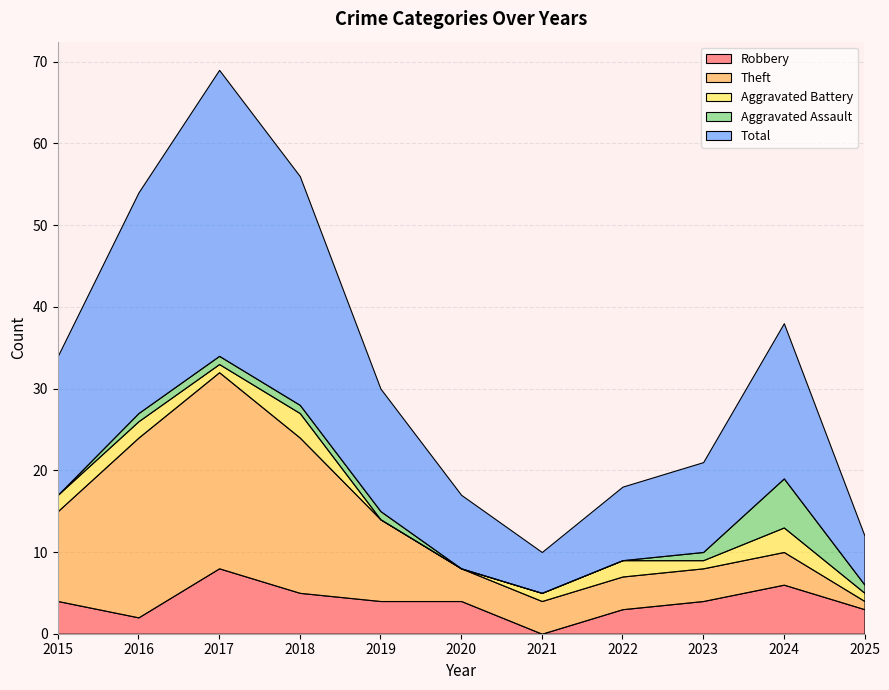

Reading right to left, what are all the values shown in this chart?

Robbery: 2025=3	2024=6	2023=4	2022=3	2021=0	2020=4	2019=4	2018=5	2017=8	2016=2	2015=4
Theft: 2025=1	2024=4	2023=4	2022=4	2021=4	2020=4	2019=10	2018=19	2017=24	2016=22	2015=11
Aggravated Battery: 2025=1	2024=3	2023=1	2022=2	2021=1	2020=0	2019=0	2018=3	2017=1	2016=2	2015=2
Aggravated Assault: 2025=1	2024=6	2023=1	2022=0	2021=0	2020=0	2019=1	2018=1	2017=1	2016=1	2015=0
Total: 2025=6	2024=19	2023=11	2022=9	2021=5	2020=9	2019=15	2018=28	2017=35	2016=27	2015=17